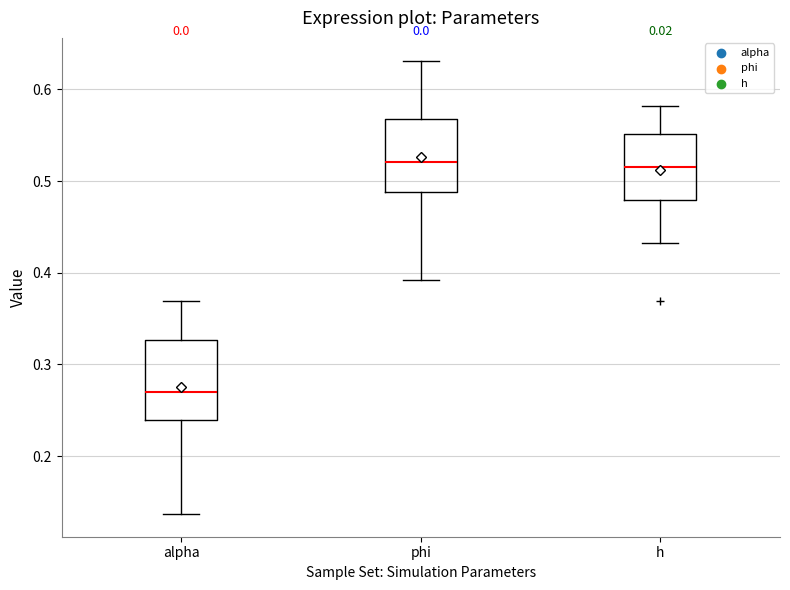

Reading left to right, transcribe this box plot: for each box, give where its median line is, the range the box spans, and where its two whiskers end, as read against the y-axis. The values are not printed on the chart, so give them approximately, as read against the axis.

alpha: median 0.27, box 0.24 to 0.33, whiskers 0.14 to 0.37
phi: median 0.52, box 0.49 to 0.57, whiskers 0.39 to 0.63
h: median 0.52, box 0.48 to 0.55, whiskers 0.43 to 0.58